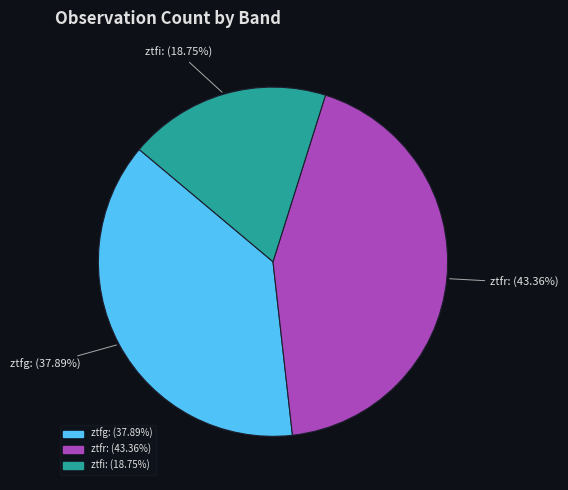

To the nearest percent, what is the difference between the ztfr and ztfi slice percentages?

25%